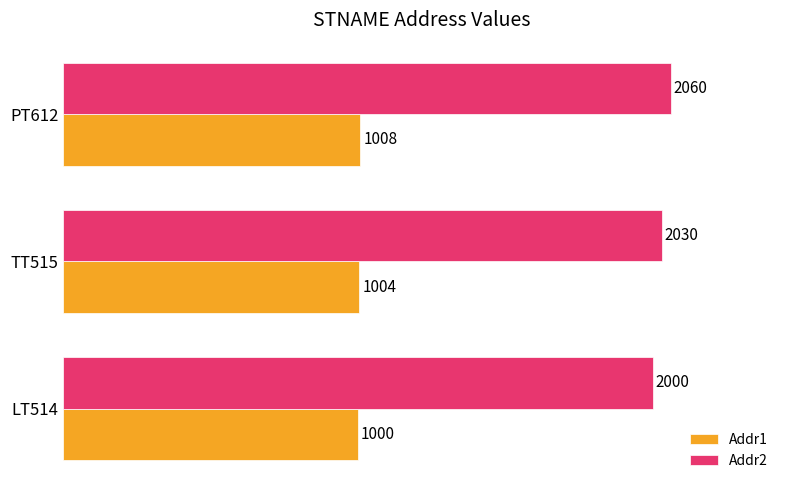

Is it true that Addr1 equals 1004 at TT515?

True